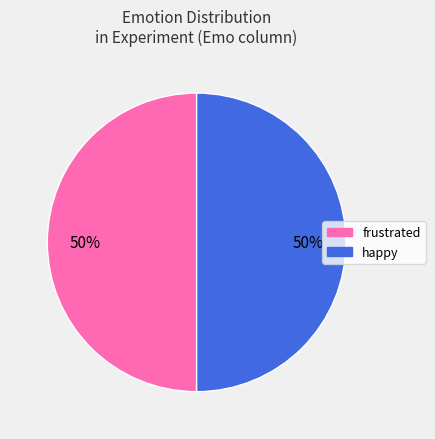

How many slices are in this pie chart?

2